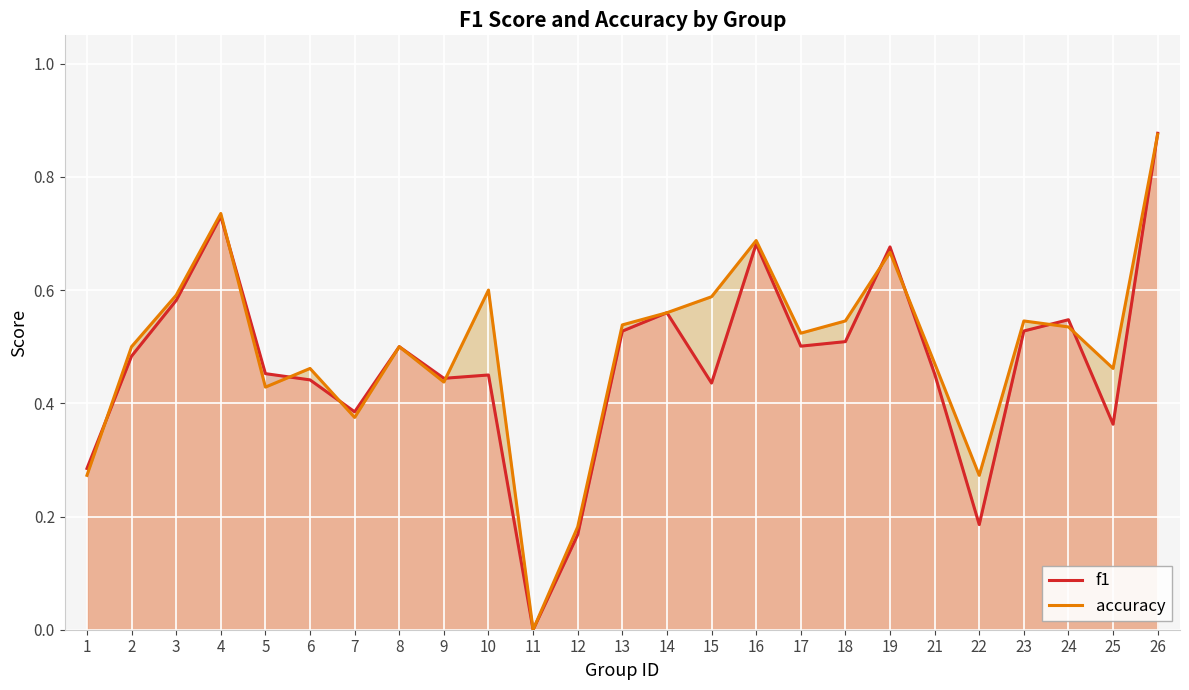

What is the total value across all series at 14?

1.1